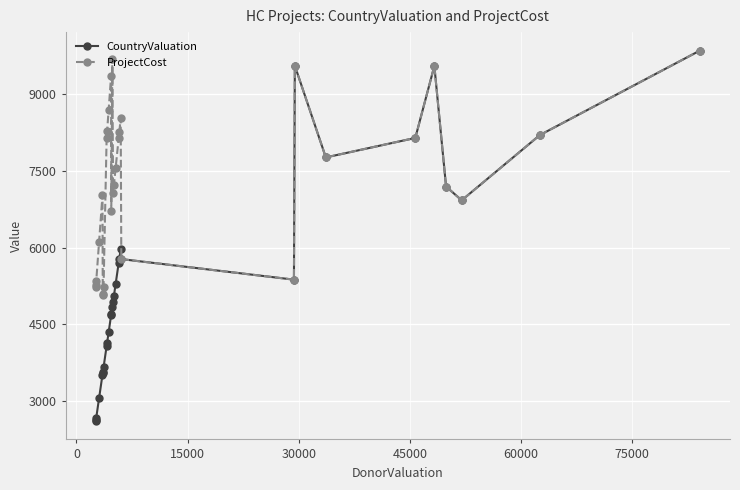

Which series has the widest spread of values?

CountryValuation